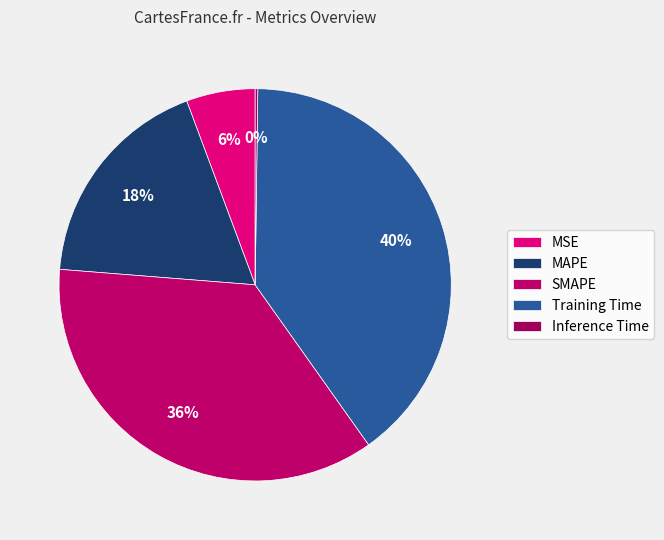

Is it true that Inference Time is 1% of the pie?

False